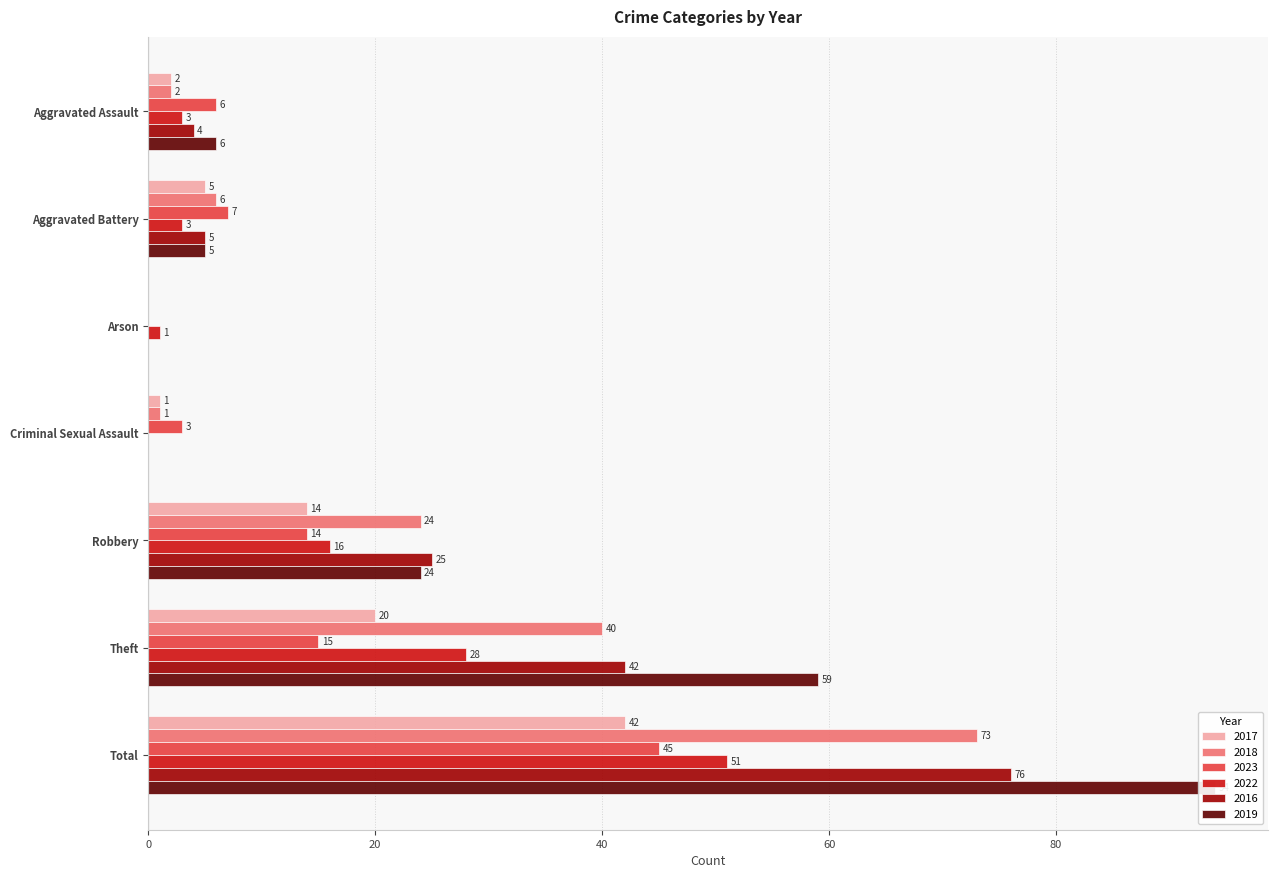

How many values in 2018 are above zero?

6